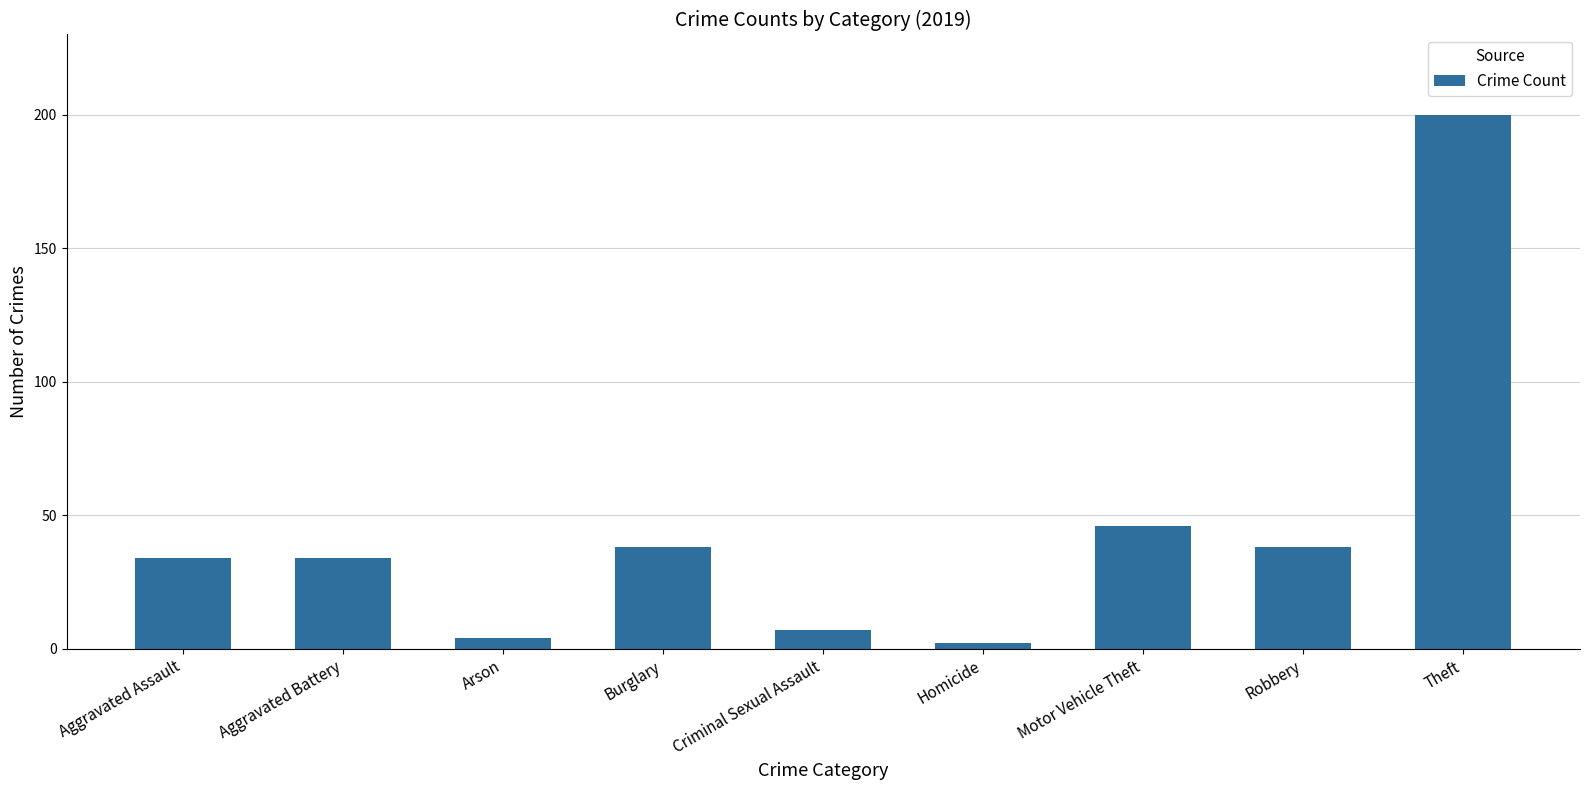

What is the maximum value shown in the chart?

200